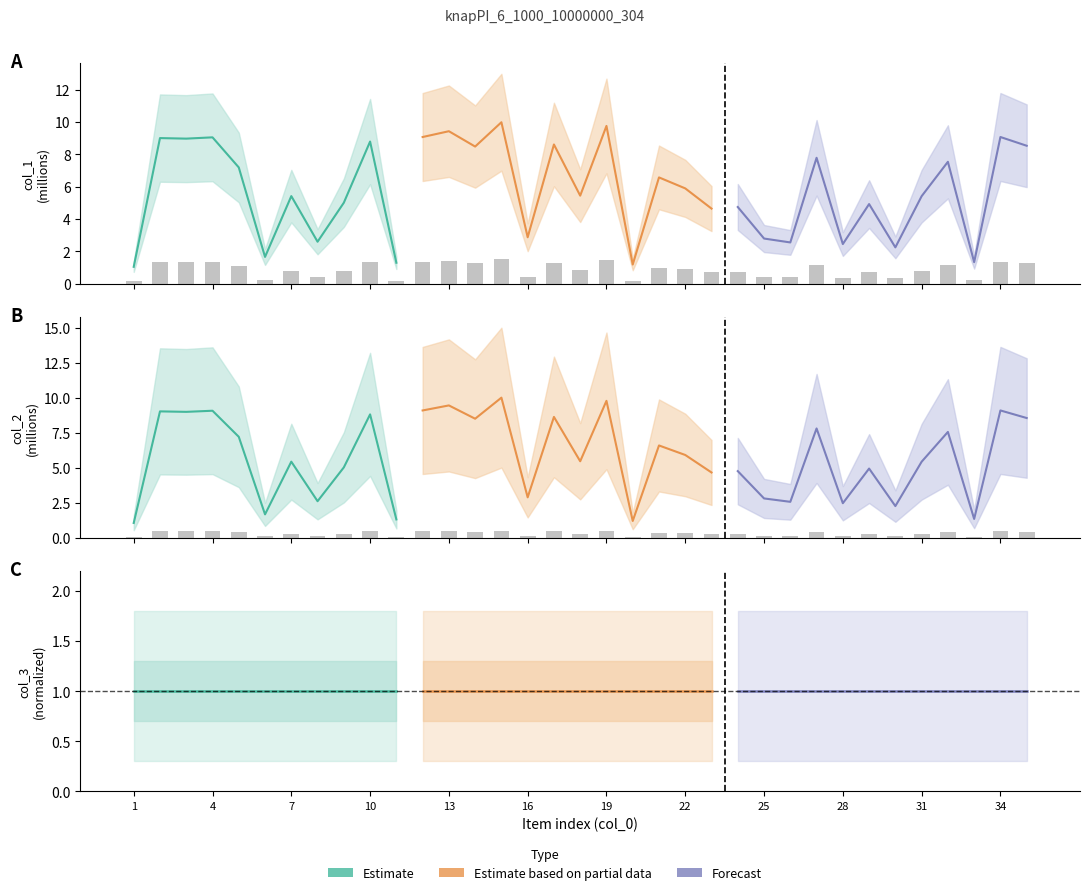

What is the lowest value of the col_1 series?

0.1